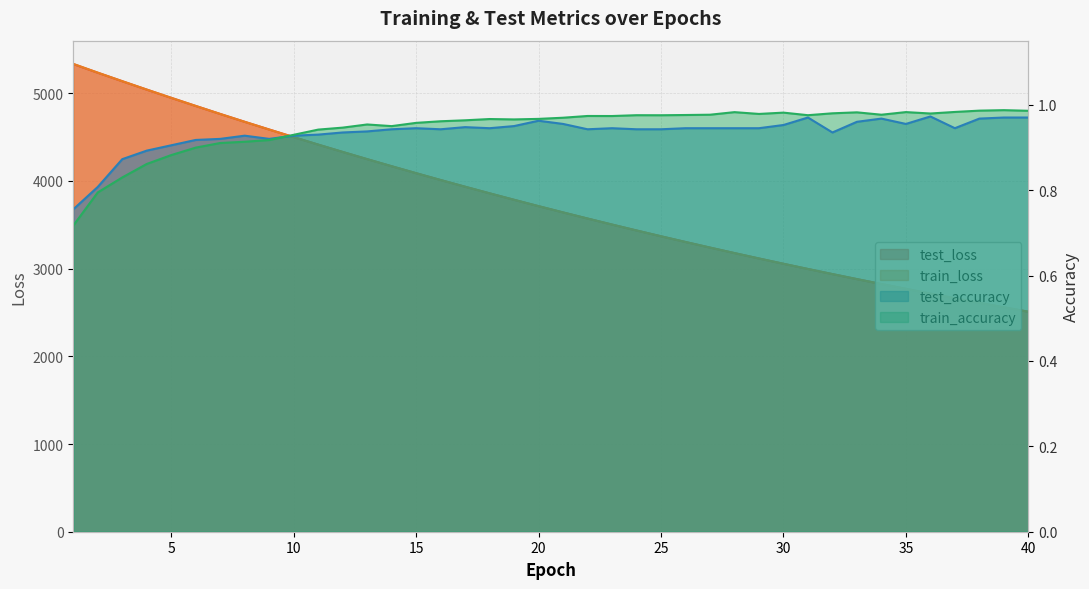

What is the maximum value shown in the chart?

5335.5